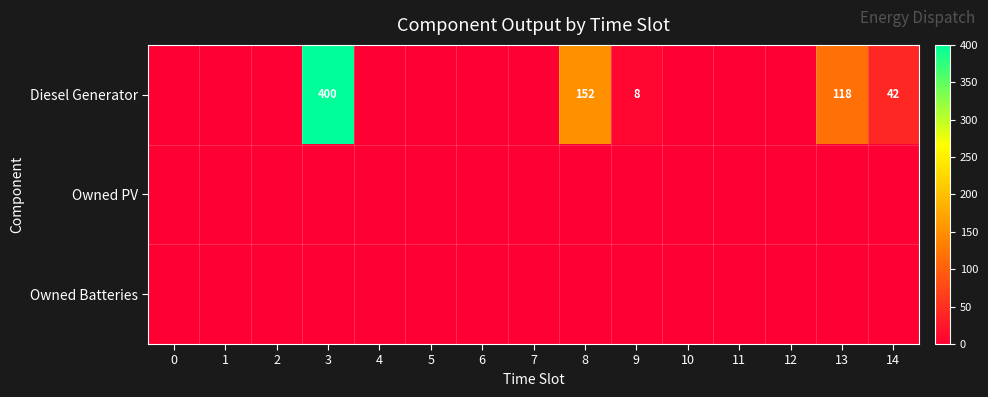

At which category is the sum across all series the highest?

3